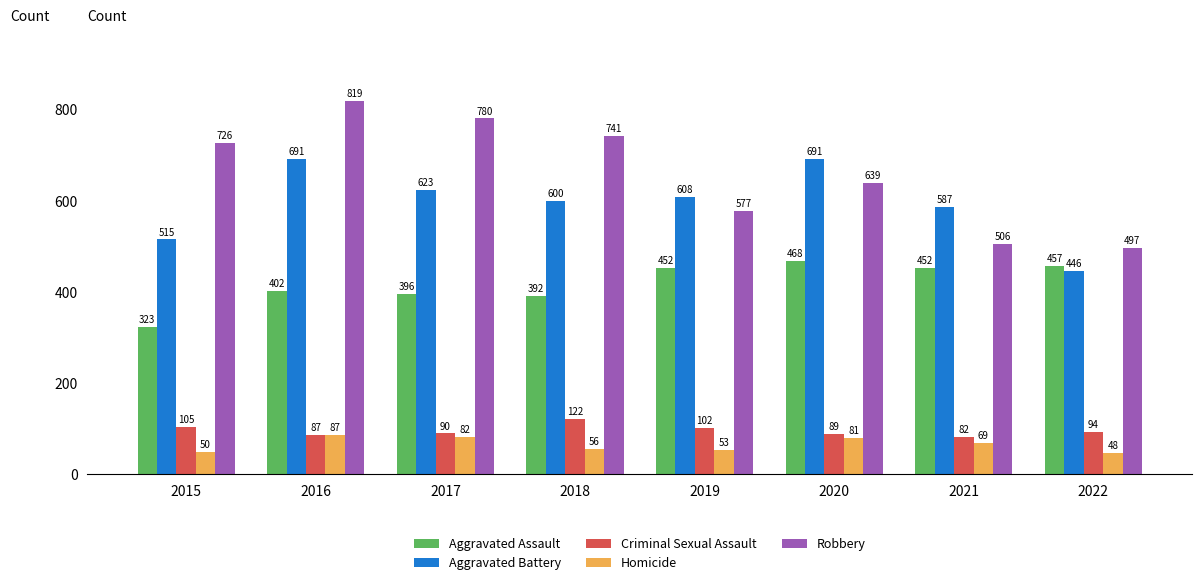

Reading left to right, what are all the values shown in this chart?

Aggravated Assault: 323	402	396	392	452	468	452	457
Aggravated Battery: 515	691	623	600	608	691	587	446
Criminal Sexual Assault: 105	87	90	122	102	89	82	94
Homicide: 50	87	82	56	53	81	69	48
Robbery: 726	819	780	741	577	639	506	497